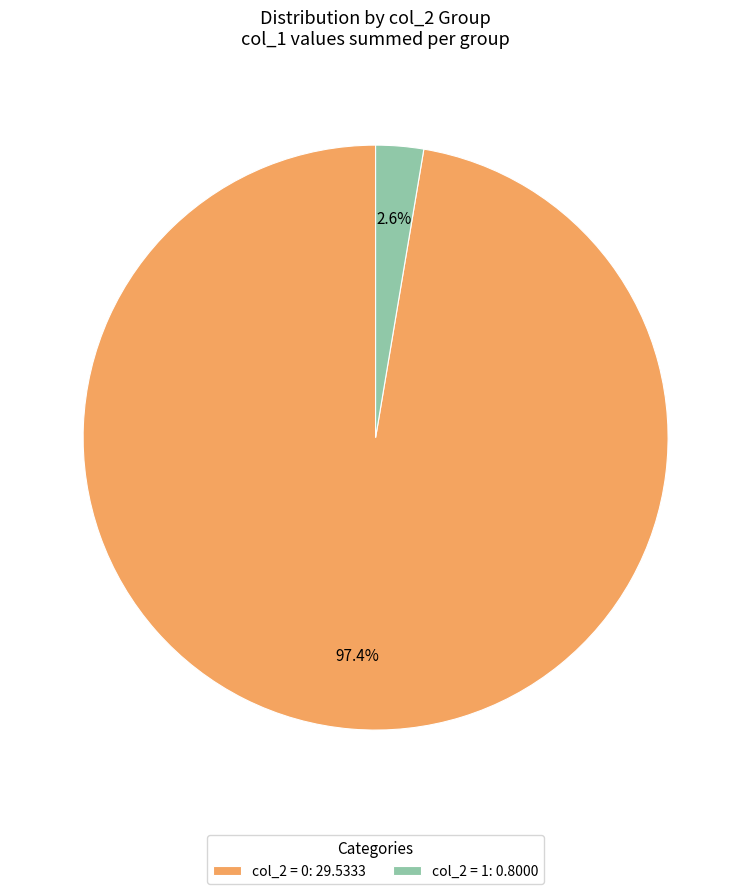

Between col_2 = 0: 29.5333 and col_2 = 1: 0.8000, which is larger?

col_2 = 0: 29.5333